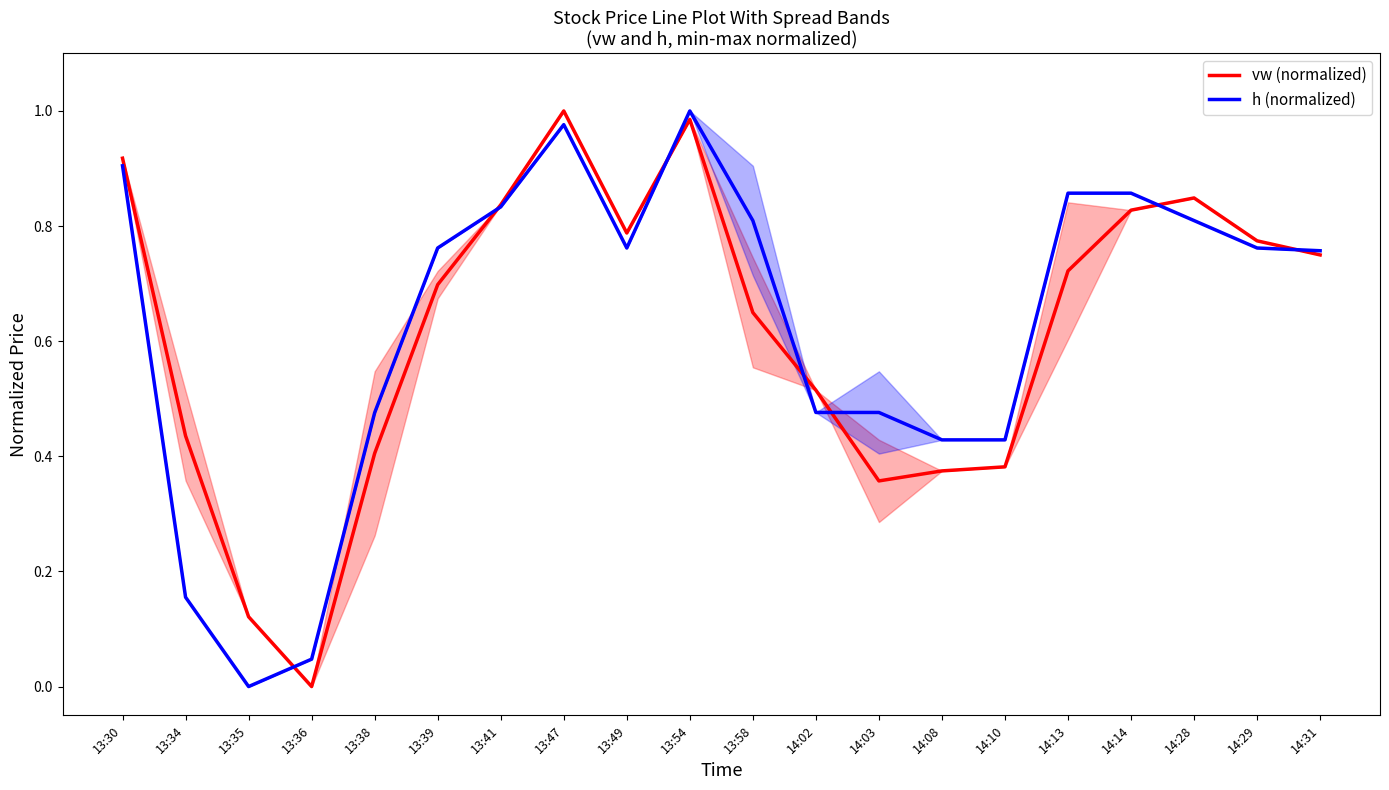

Which series has the largest range (max minus min)?

vw (normalized)